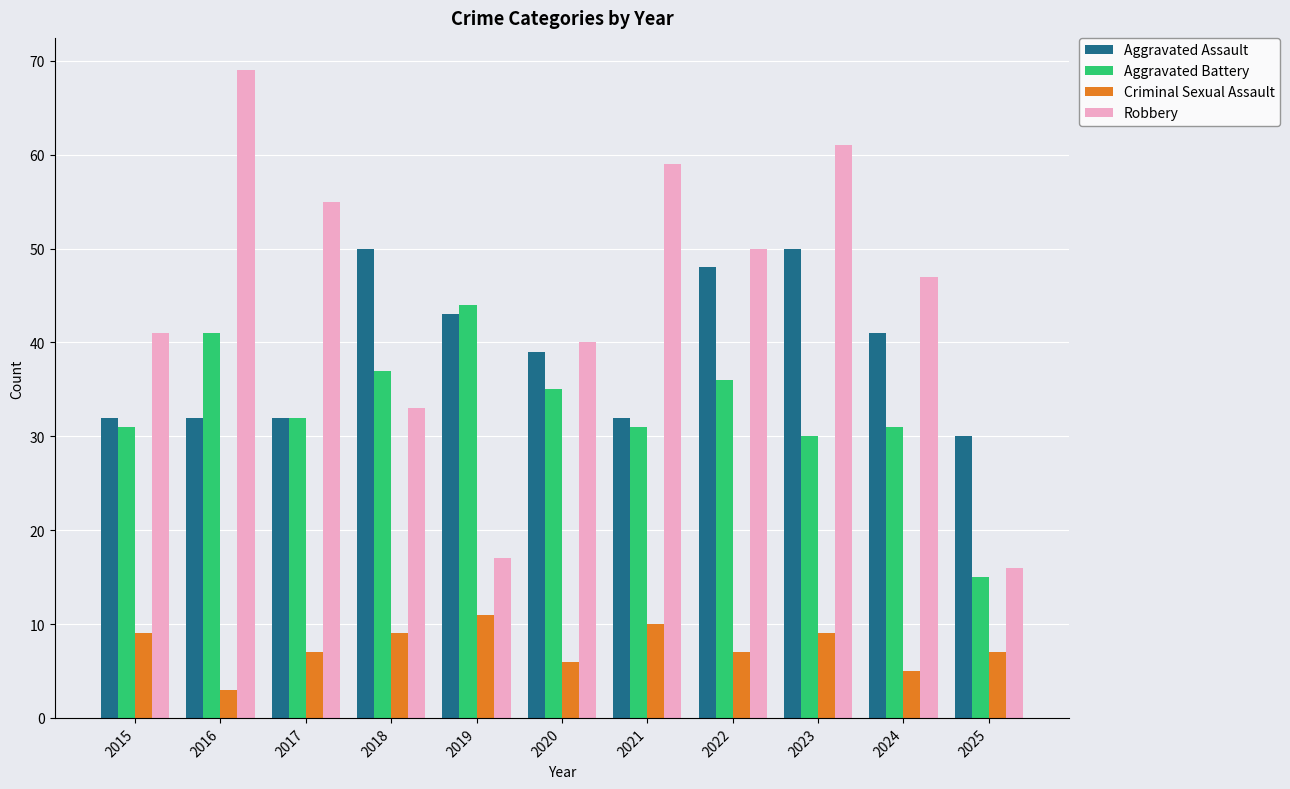

What are all the series names shown in the legend?

Aggravated Assault, Aggravated Battery, Criminal Sexual Assault, Robbery